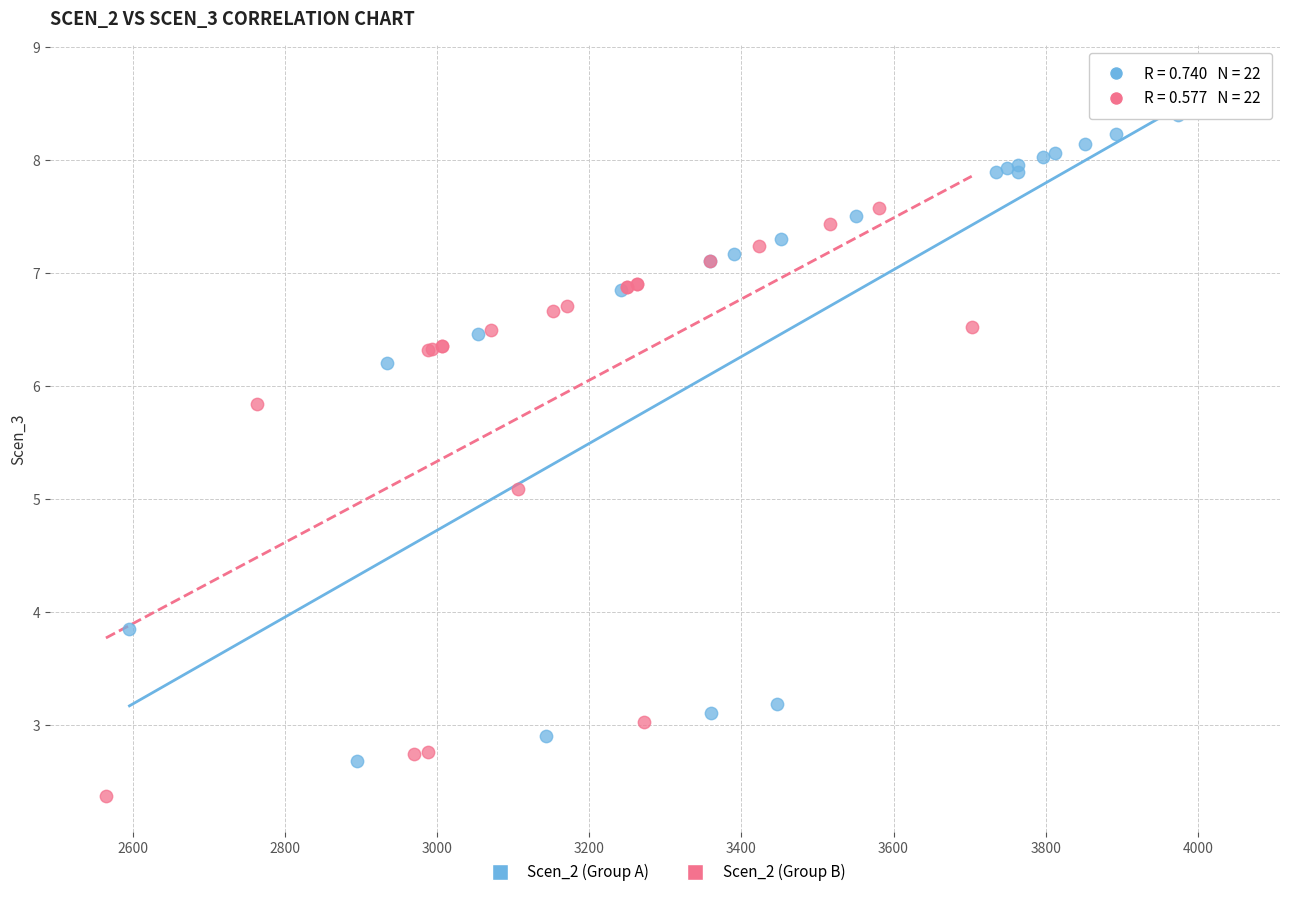

Which series has the widest spread of Y values?

Scen_2 (Group A)